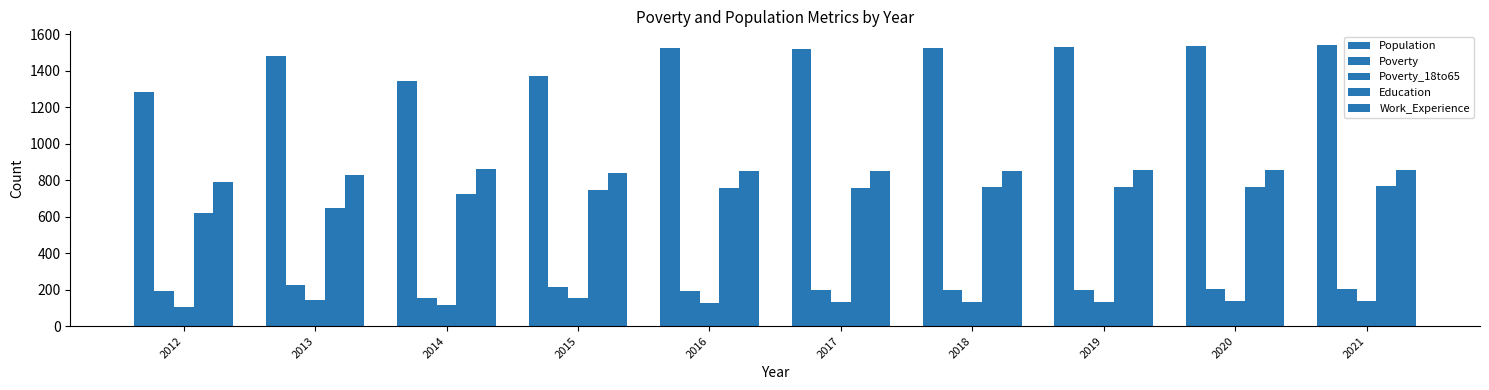

Rank the series by their maximum value, from lowest to highest.

Poverty_18to65, Poverty, Education, Work_Experience, Population